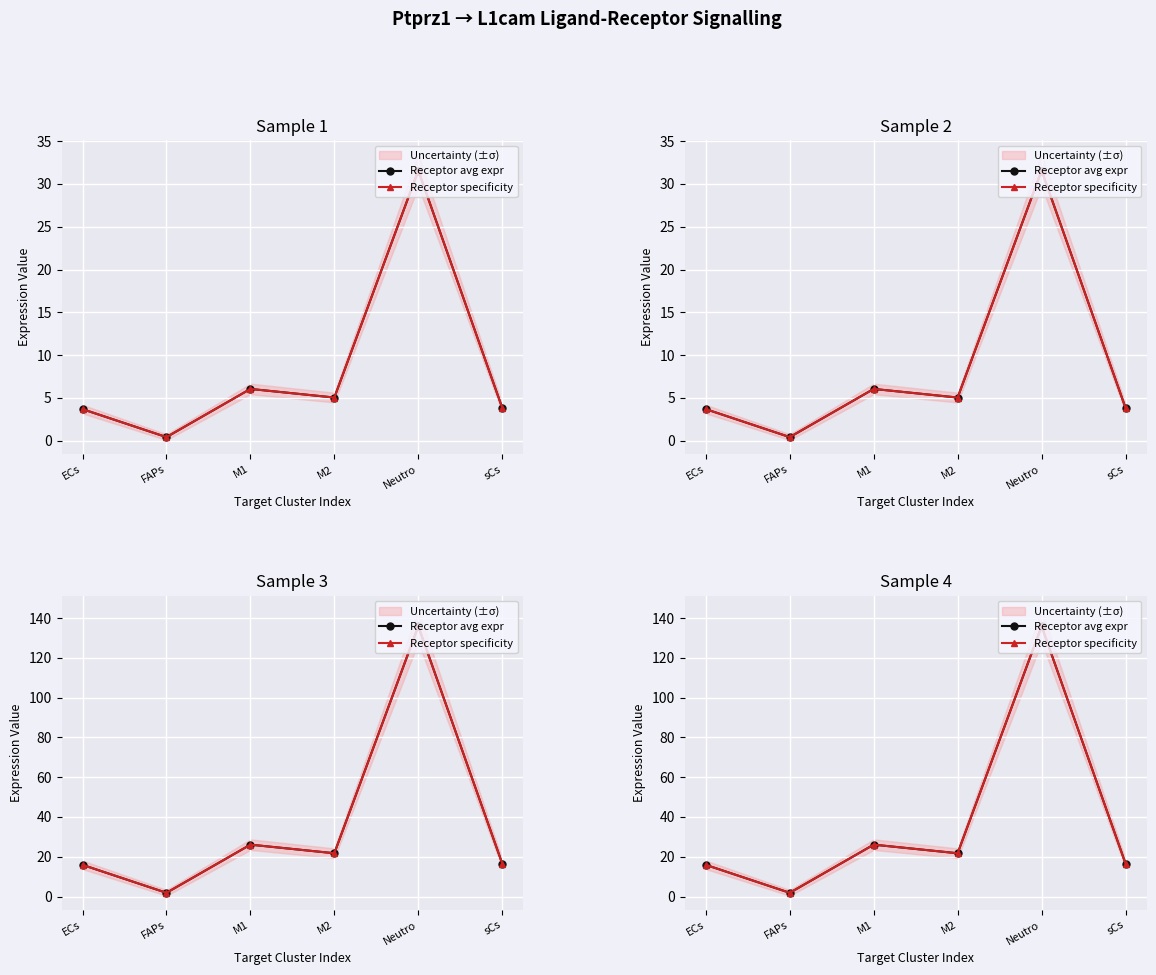

Reading right to left, transcribe all the data shown in this chart.

Receptor avg expr: sCs=16.6	Neutro=135.9	M2=21.7	M1=26.1	FAPs=1.9	ECs=15.9
Receptor specificity: sCs=16.6	Neutro=135.9	M2=21.7	M1=26.1	FAPs=1.9	ECs=15.9